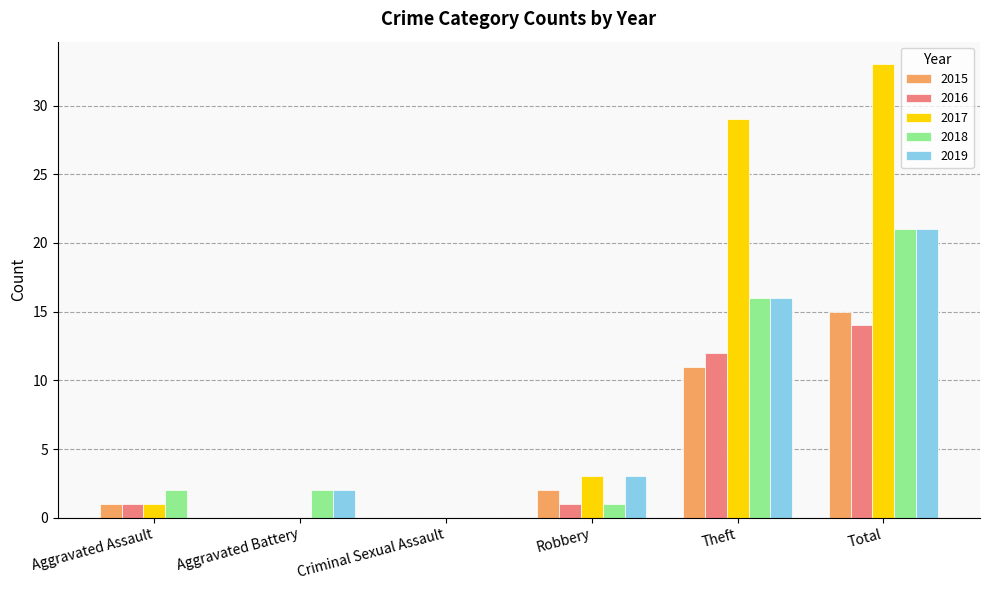

What is the sum of all 2016 values?

28